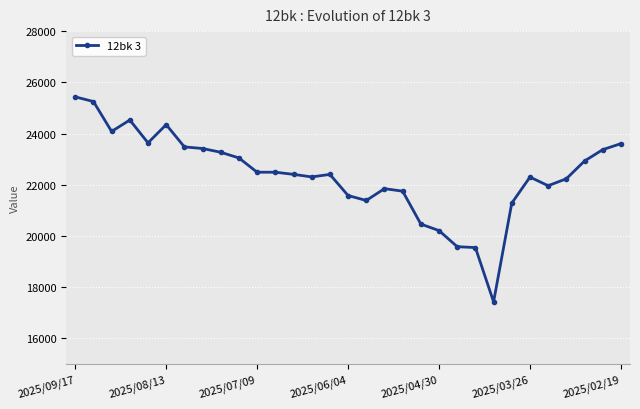

What is the difference between the maximum and minimum values?

8003